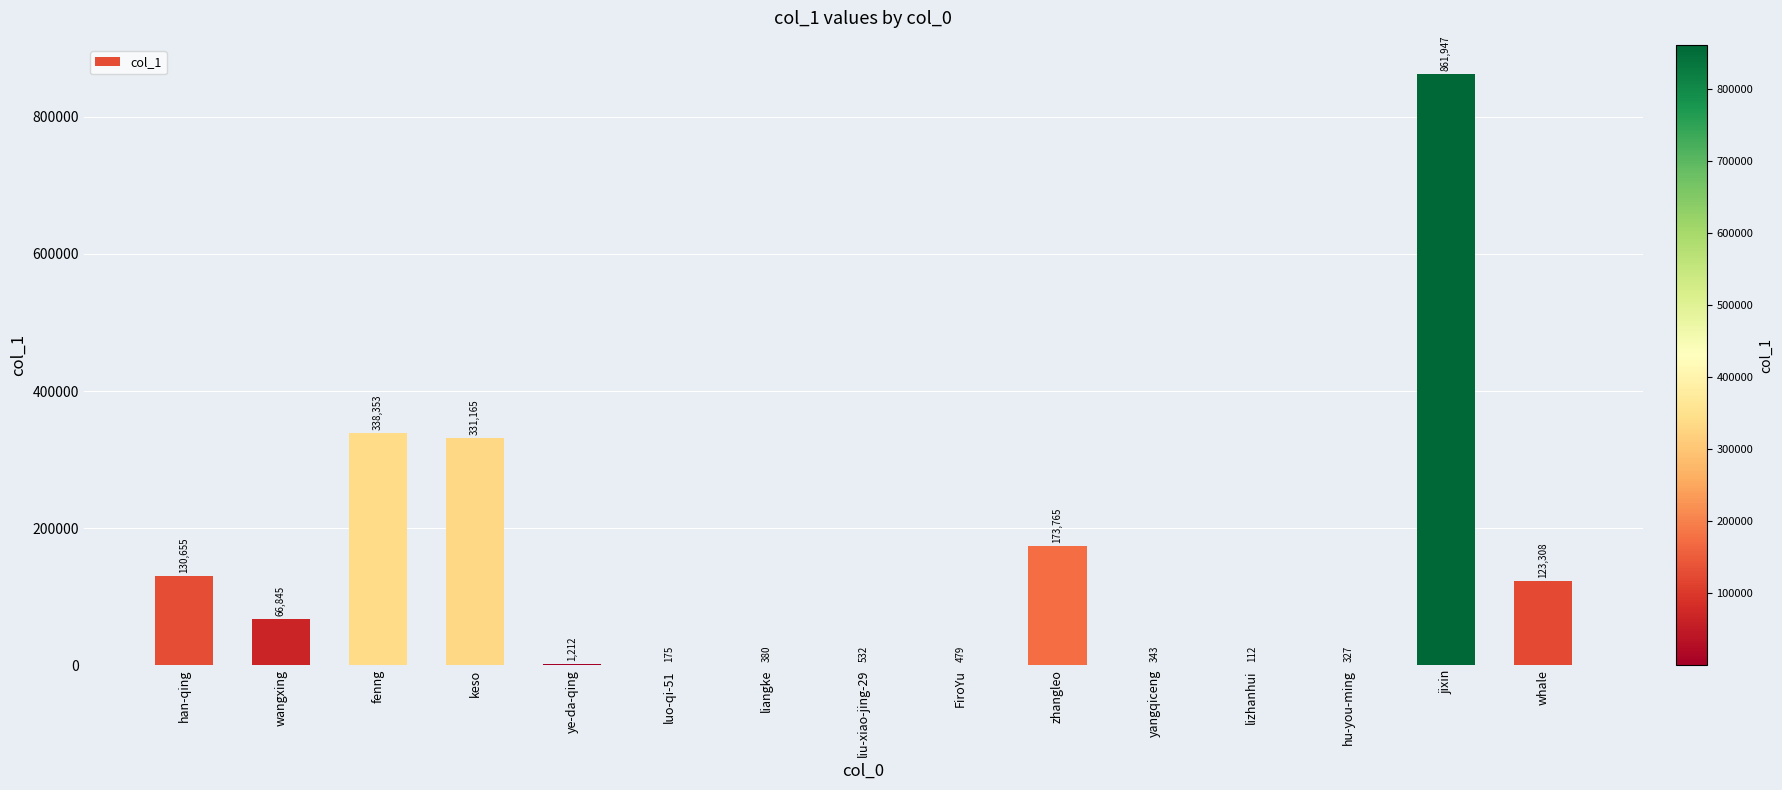

Between han-qing and wangxing, which is larger?

han-qing